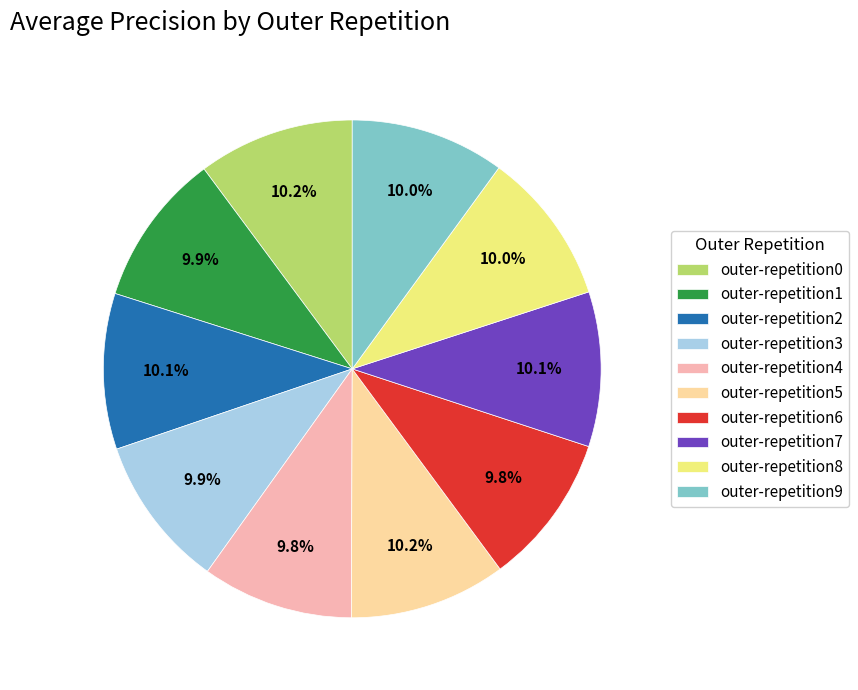

Is there any slice that represents more than half of the pie?

No